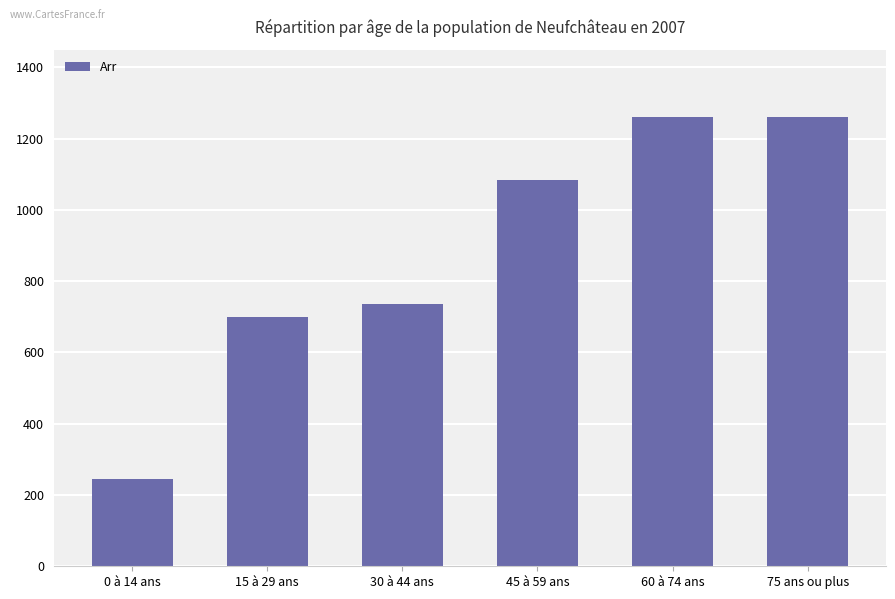

Which has a higher value, 15 à 29 ans or 60 à 74 ans?

60 à 74 ans